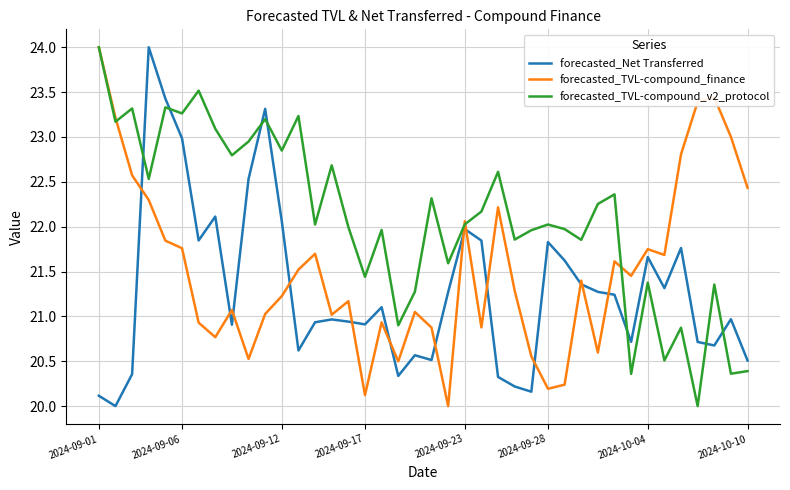

What is the greatest value displayed?

24.0